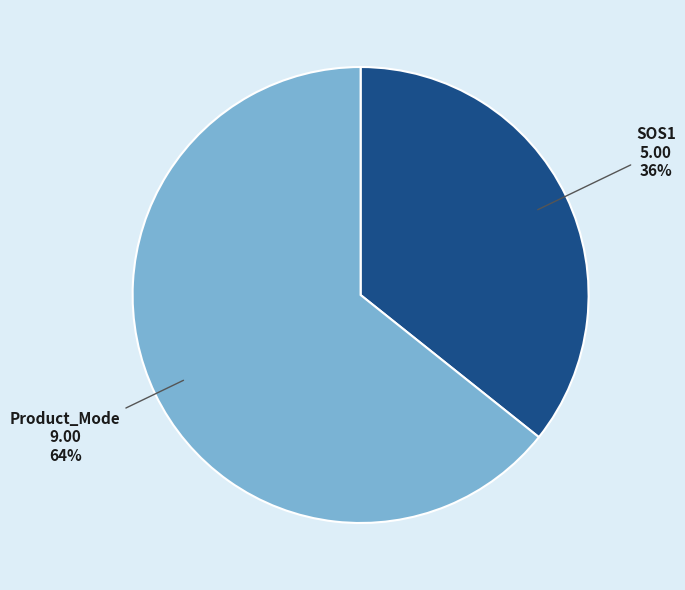

To the nearest percent, what is the average slice percentage?

50%